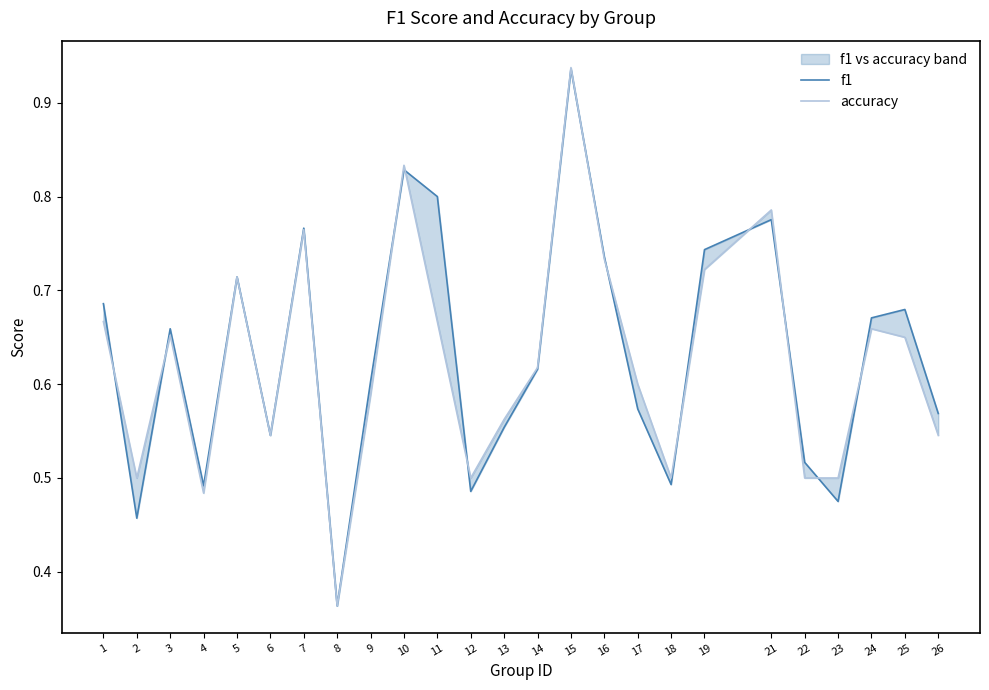

Rank the series by their average value, from lowest to highest.

accuracy, f1